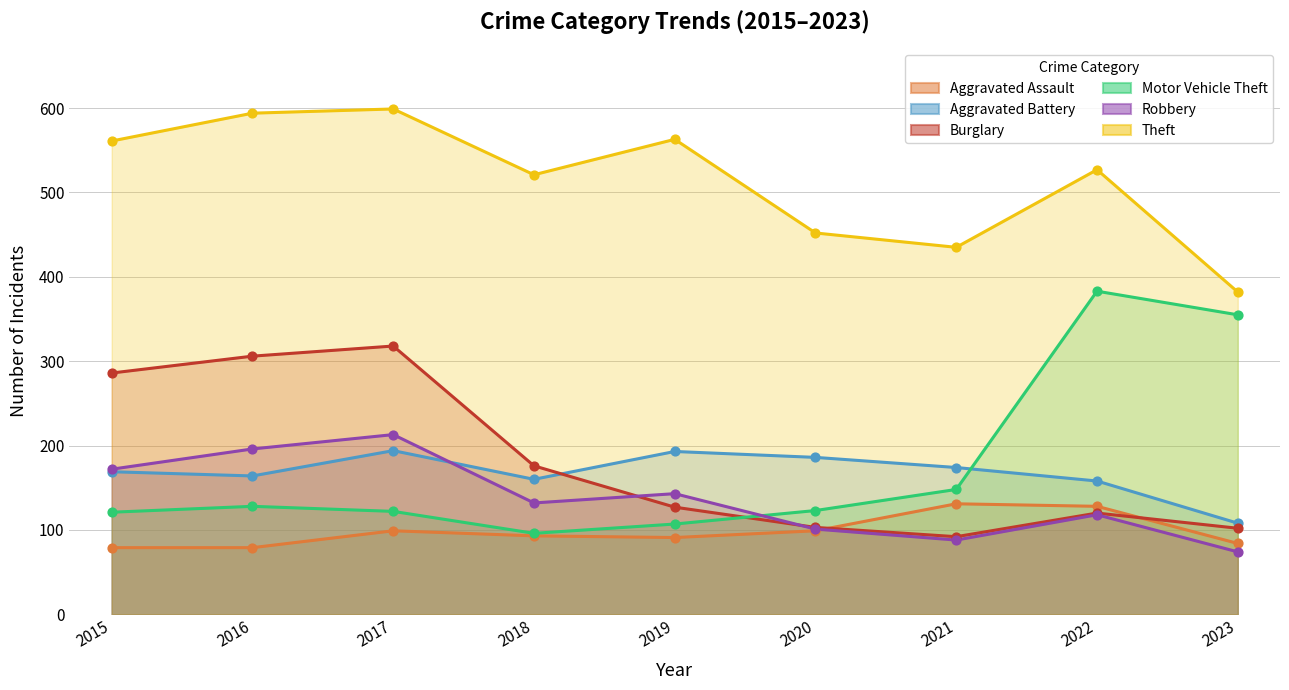

Is the value of Theft at 2016 greater than the value of Aggravated Battery at 2016?

Yes